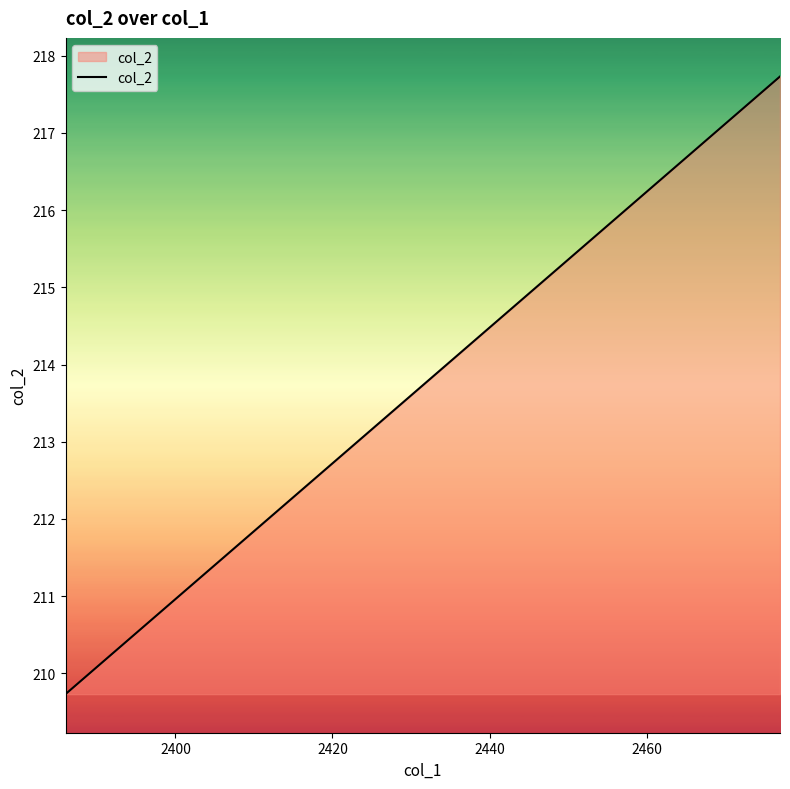

Count the number of values greater than 213.

11